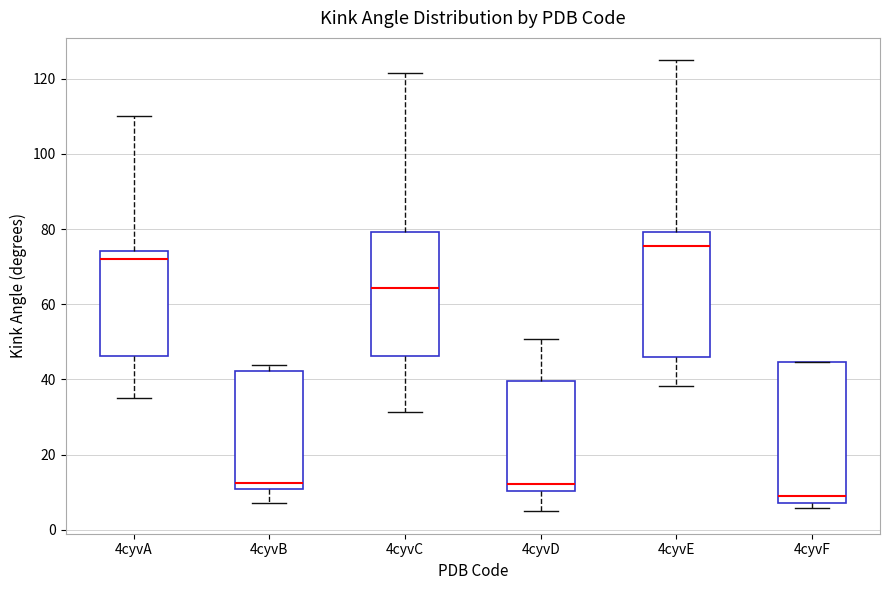

Reading left to right, read every box against the y-axis: the position of its median line, the range the box covers, and the ends of its whiskers. The values are not printed on the chart, so give them approximately, as read against the axis.

4cyvA: median 72, box 46 to 74, whiskers 36 to 110
4cyvB: median 12, box 10 to 42, whiskers 8 to 44
4cyvC: median 64, box 46 to 80, whiskers 32 to 122
4cyvD: median 12, box 10 to 40, whiskers 4 to 50
4cyvE: median 76, box 46 to 80, whiskers 38 to 124
4cyvF: median 8 (just above the box's lower edge), box 8 to 44, whiskers 6 to 44